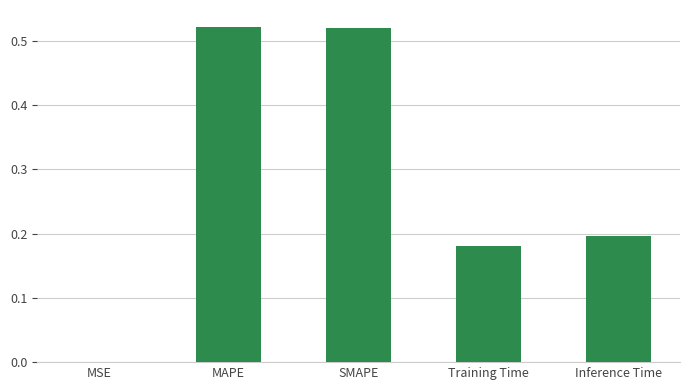

Are the bars horizontal?

No